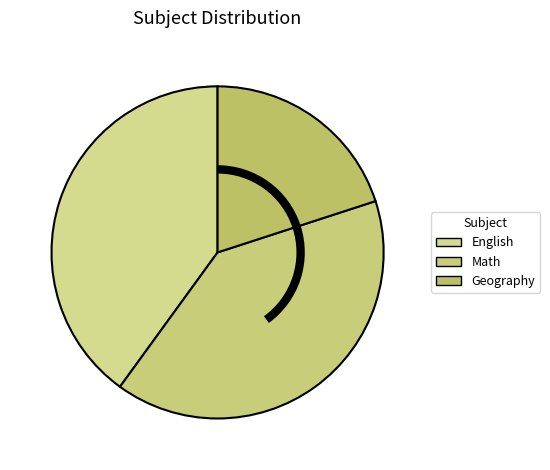

How many slices are in this pie chart?

3